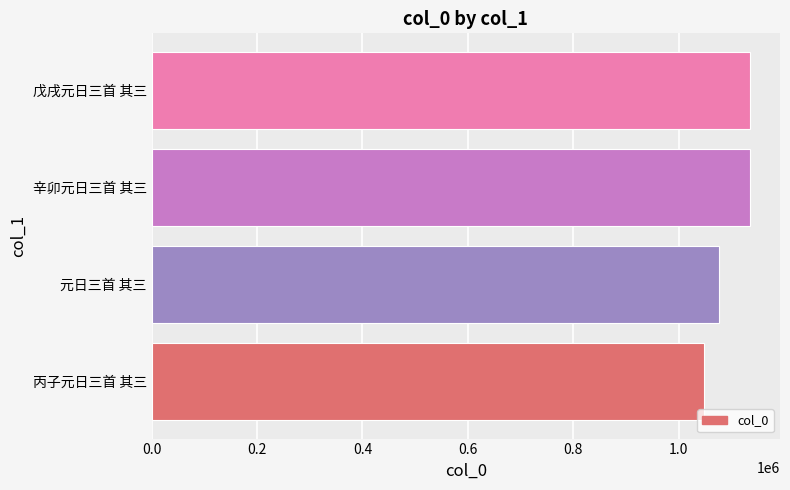

What value does the data have at 辛卯元日三首 其三, to the nearest 100?

1135100